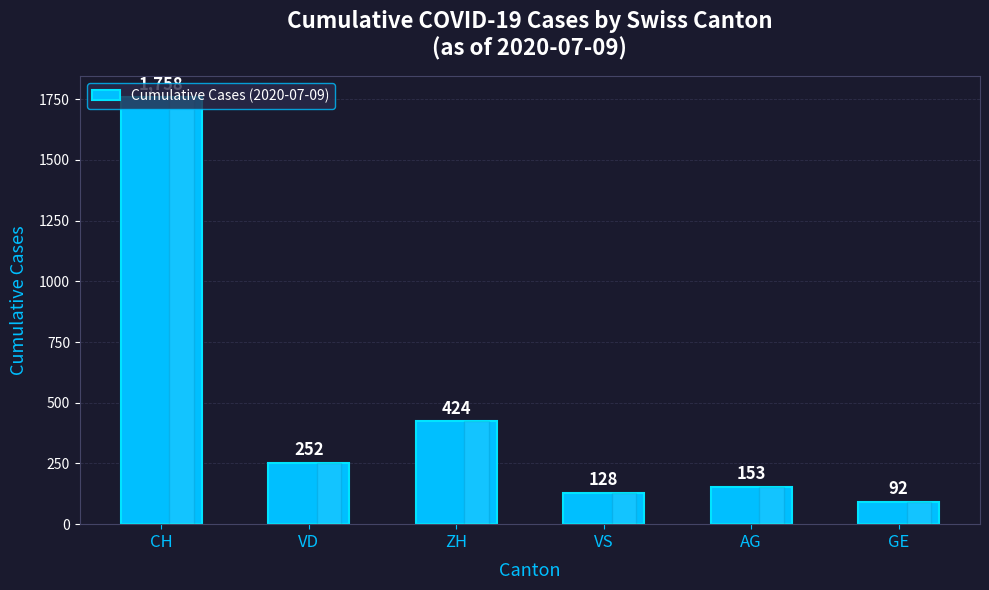

Reading right to left, extract all data points from this chart.

GE=92	AG=153	VS=128	ZH=424	VD=252	CH=1758